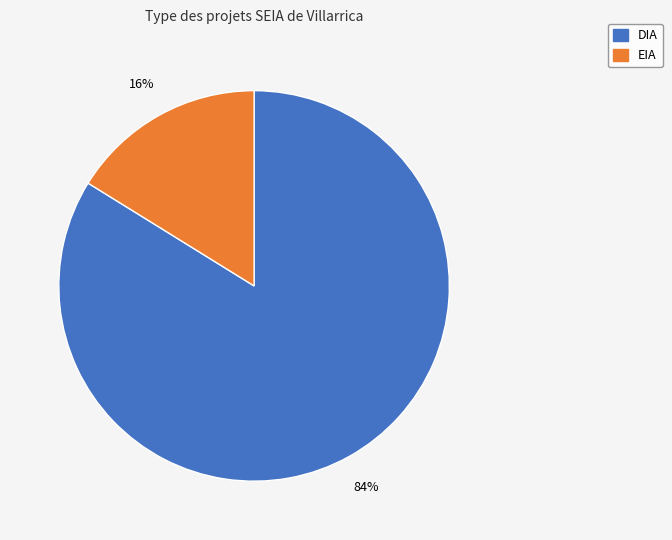

Is there any slice that represents more than half of the pie?

Yes